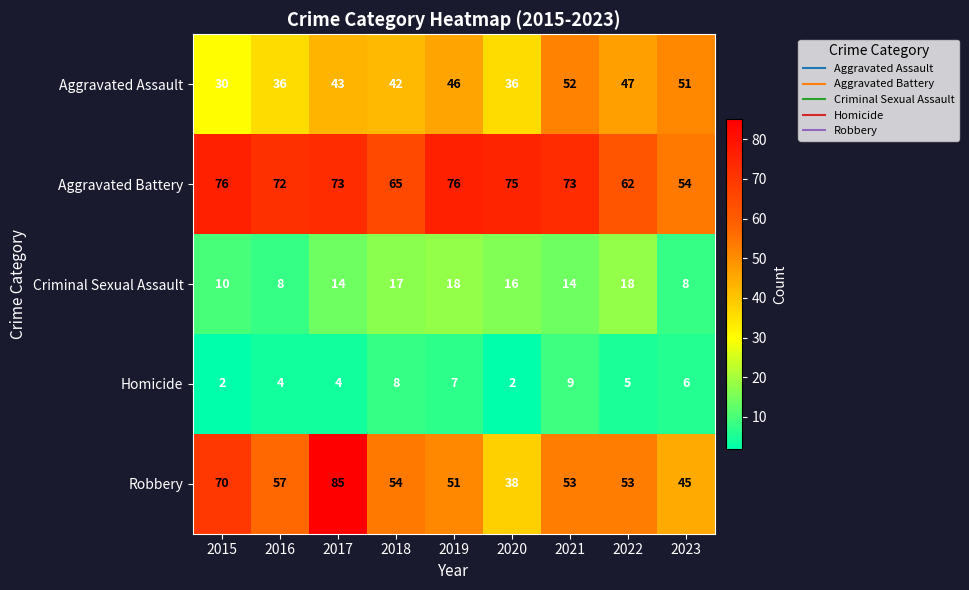

What is the difference between the maximum and minimum values in the Criminal Sexual Assault series?

10